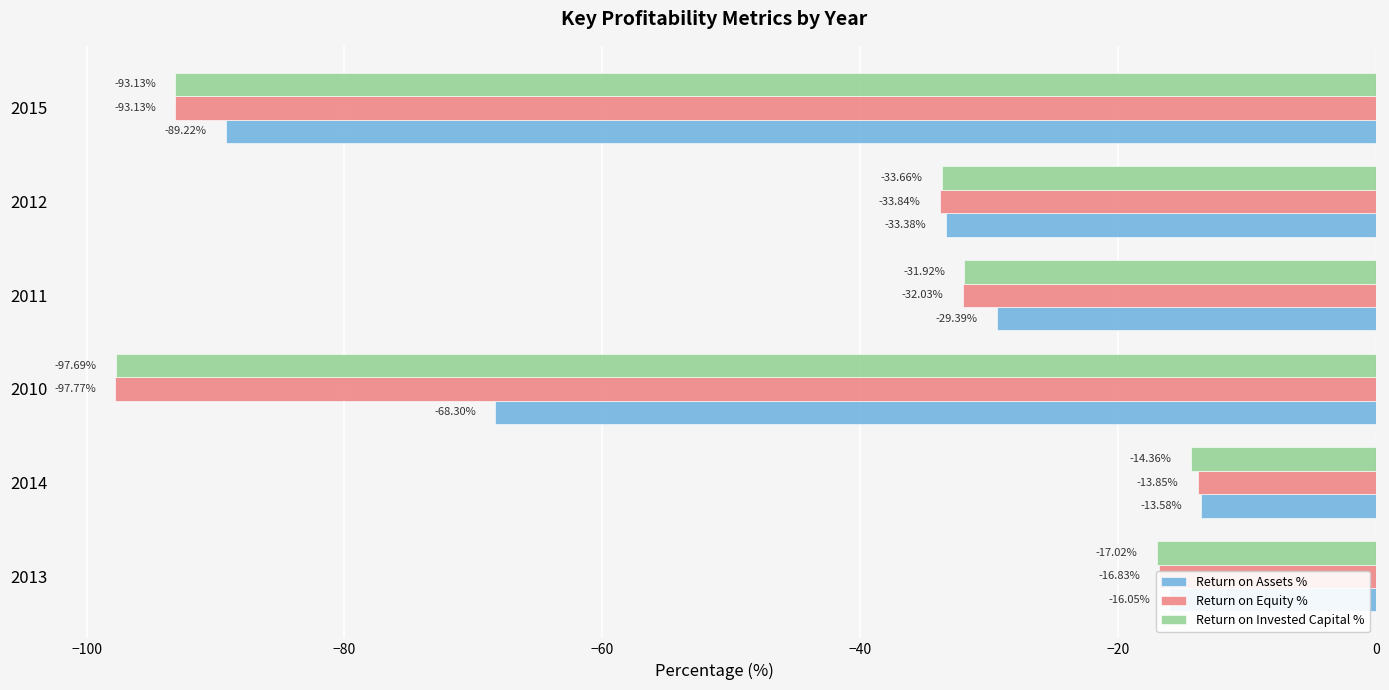

What is the difference between the second highest and minimum values in the Return on Invested Capital % series?

80.7